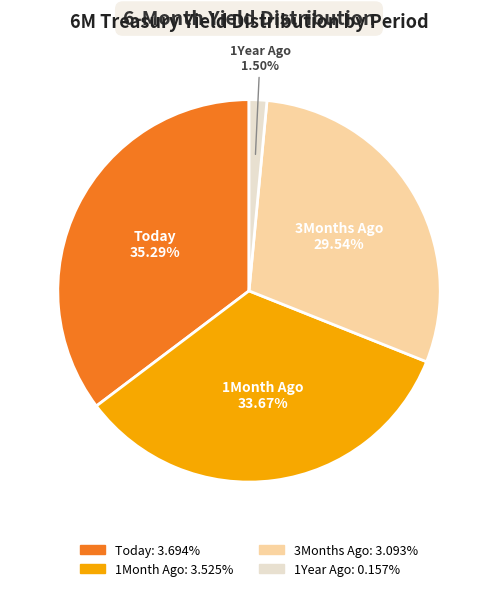

What percentage is the Today slice, to the nearest percent?

35%